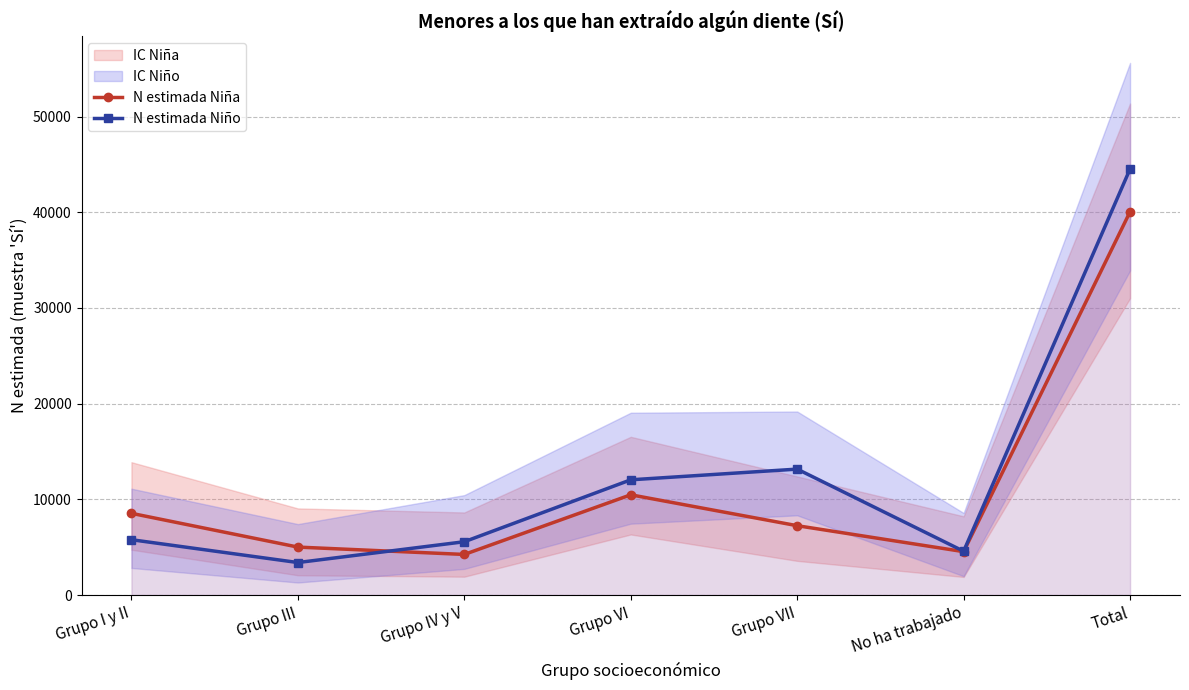

Reading right to left, what are all the values shown in this chart?

N estimada Niña: 40052	4535	7247	10476	4242	5011	8540
N estimada Niño: 44529	4577	13160	12042	5571	3396	5783